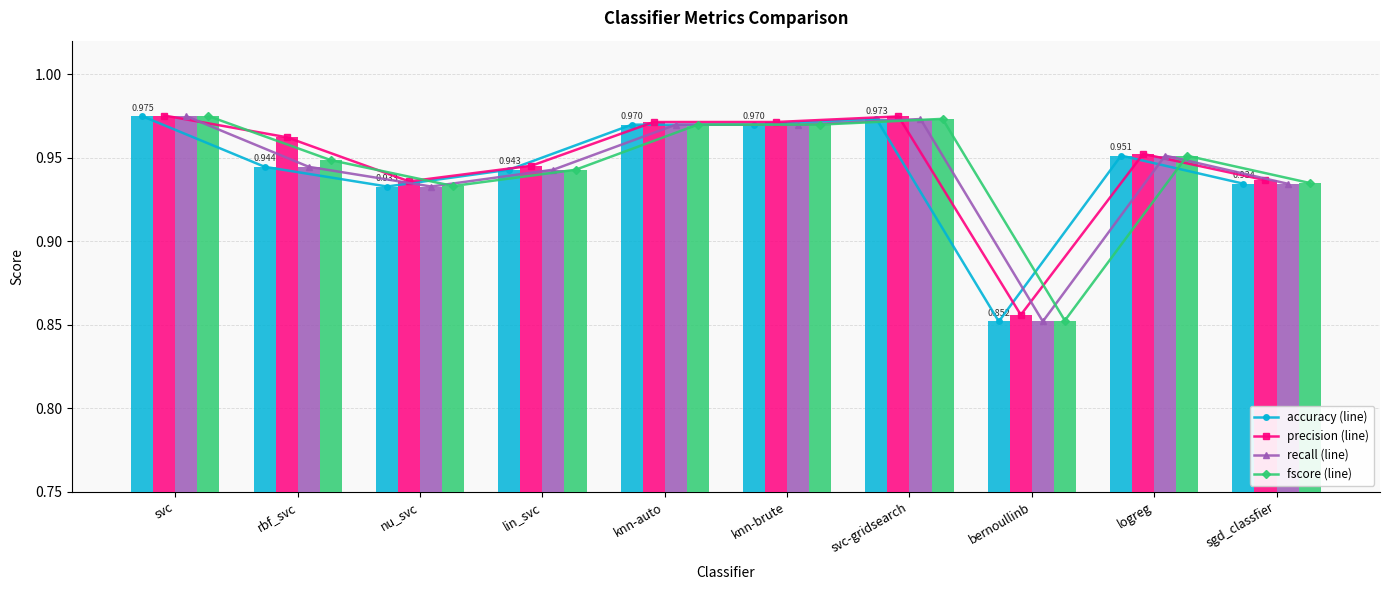

What is the minimum value for recall?

0.9